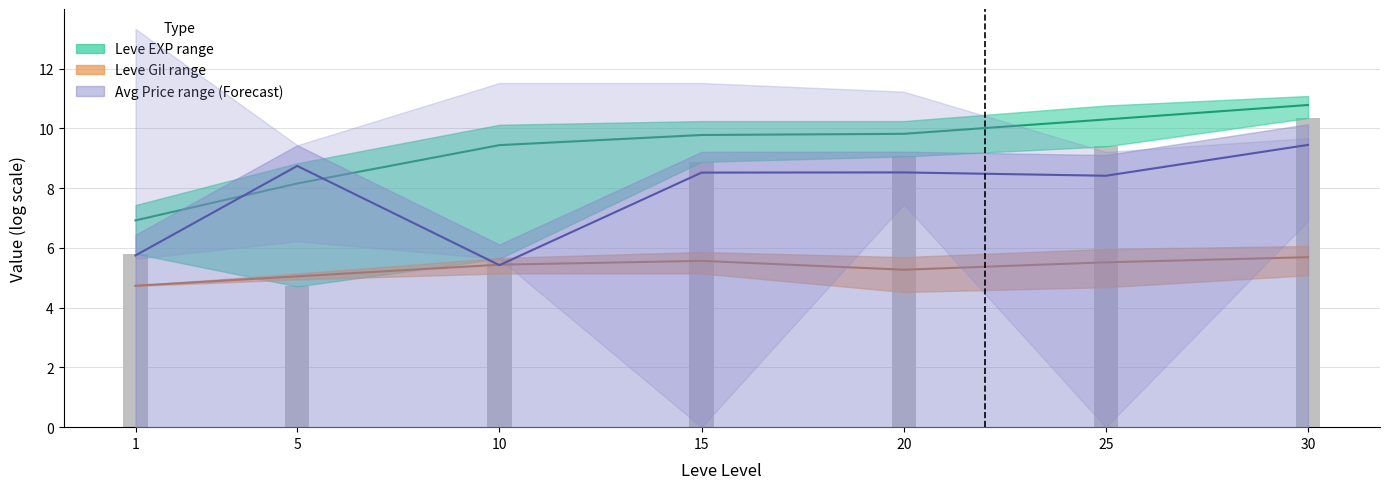

What is the difference between the Leve EXP mid values at 1 and 30?

3.9